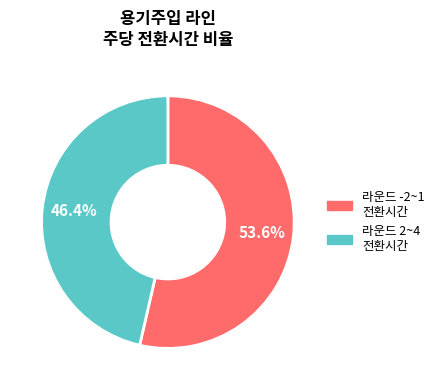

Is there any slice that represents more than half of the pie?

Yes